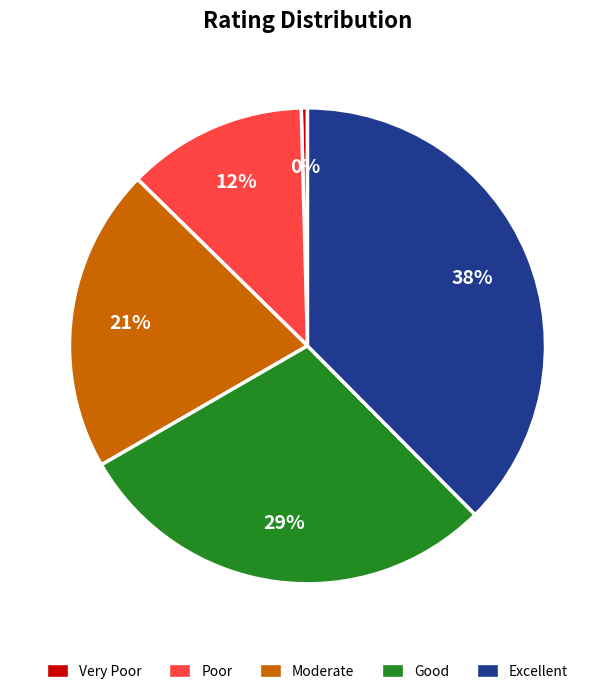

Is the sum of Poor and Very Poor greater than half?

No